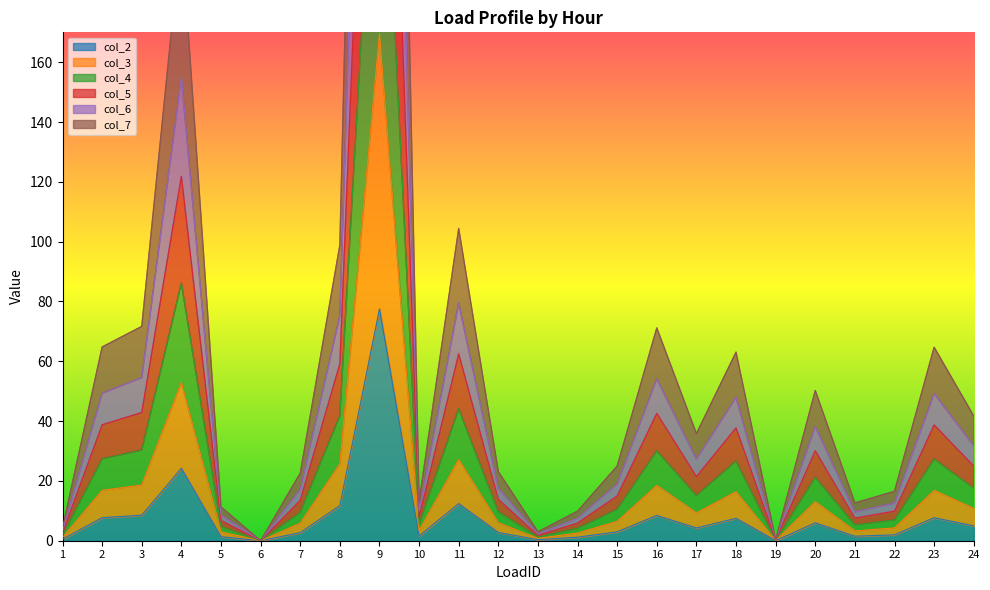

True or false: col_2 and col_7 cross at least once.

False